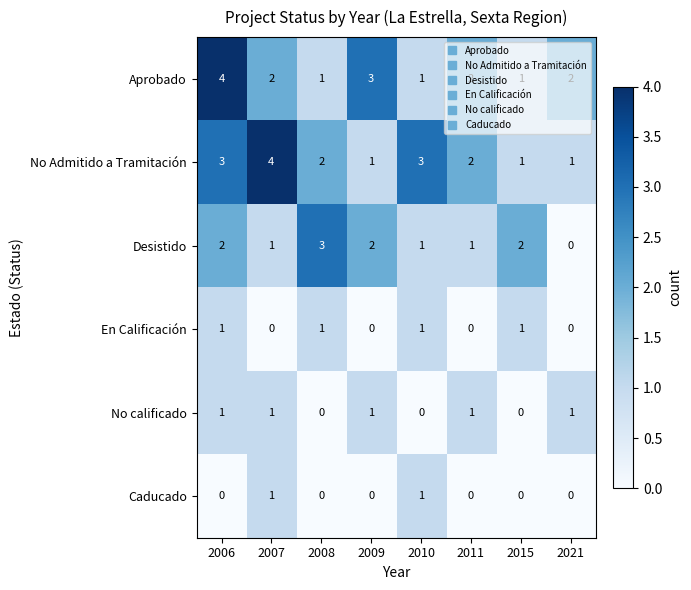

At which label does No Admitido a Tramitación reach its peak?

2007